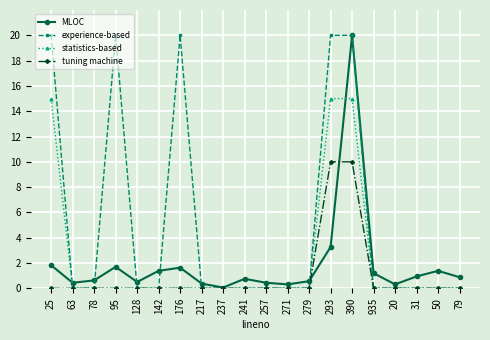

True or false: experience-based has more than 1 points higher than both neighbors.

True